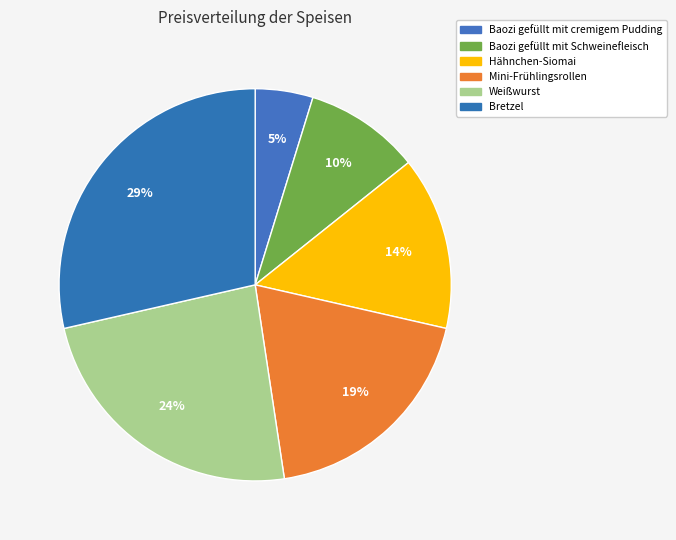

Which category has the biggest portion of the pie?

Bretzel